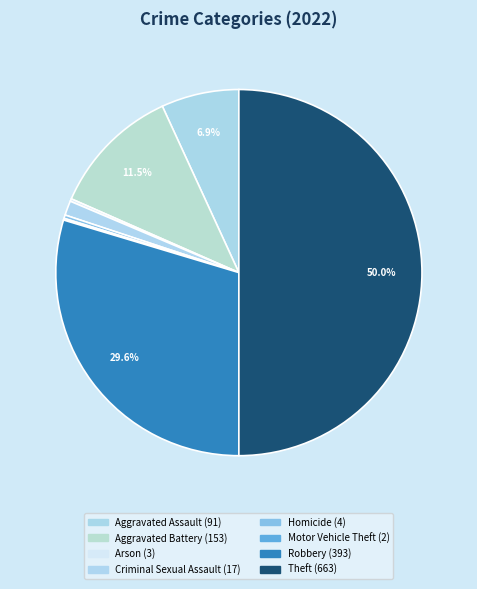

Is it true that Robbery is 20% of the pie?

False